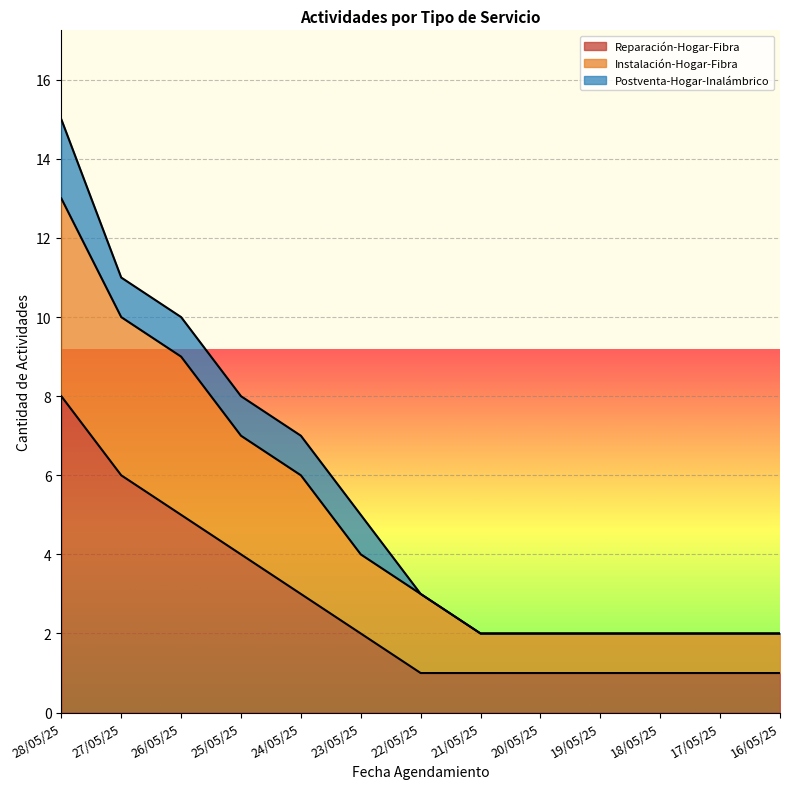

True or false: Instalación-Hogar-Fibra and Reparación-Hogar-Fibra cross at least once.

False